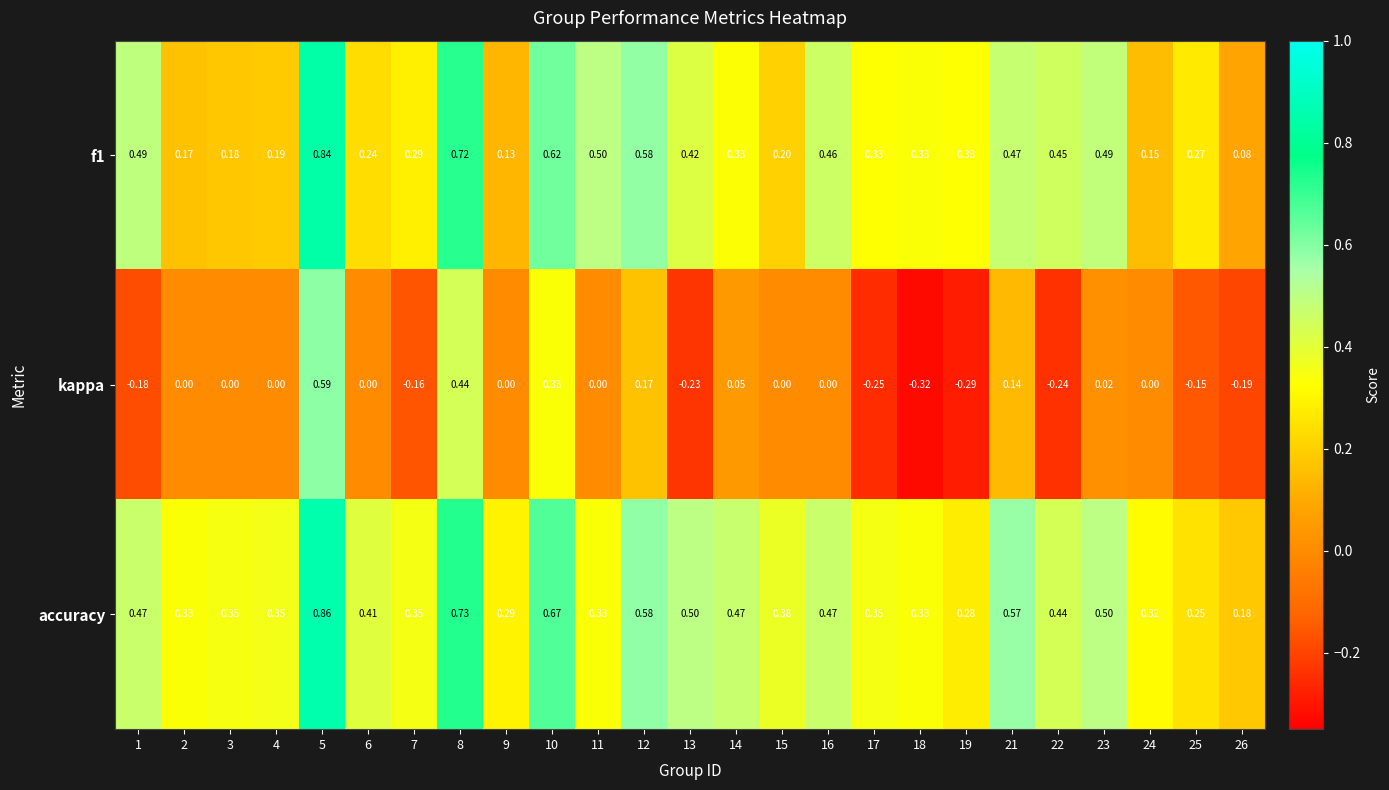

How many categories are shown in the chart?

25